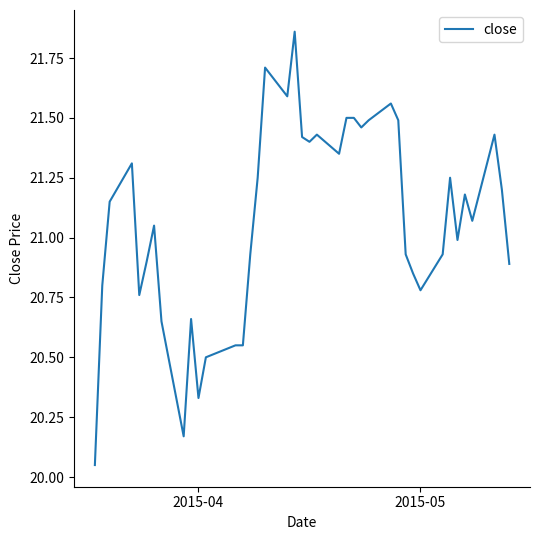

What is the difference between the maximum and minimum values?

1.8